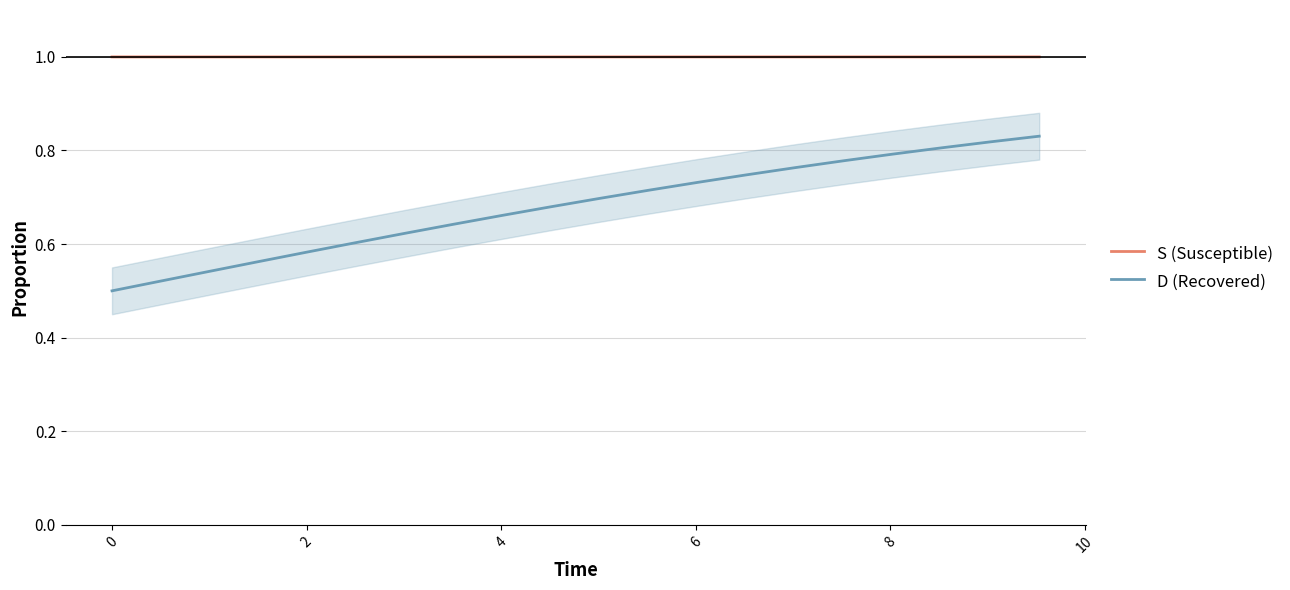

List the series in order of their overall mean, highest first.

S (Susceptible), D (Recovered)